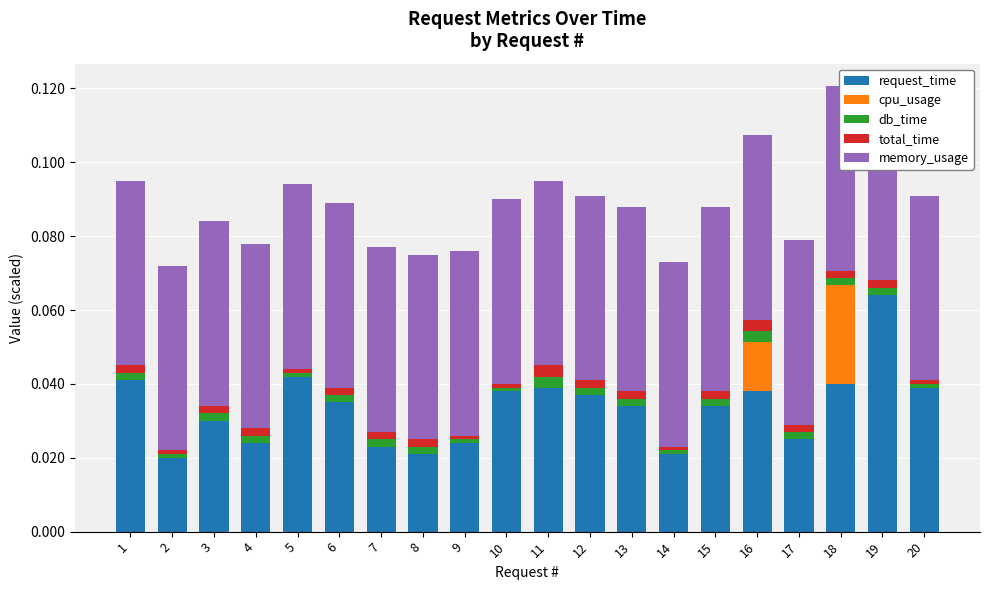

List the labels in order of db_time value, largest first.

11, 16, 3, 6, 7, 8, 12, 13, 17, 18, 1, 4, 15, 19, 5, 10, 2, 9, 14, 20